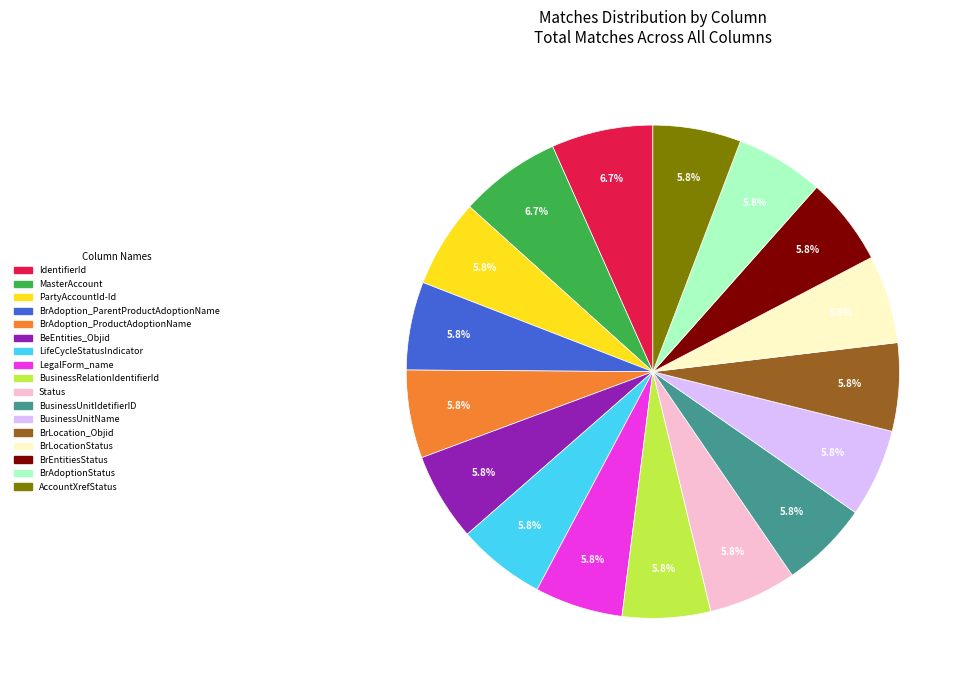

Combined, do BrAdoption_ParentProductAdoptionName and Status account for over 50%?

No